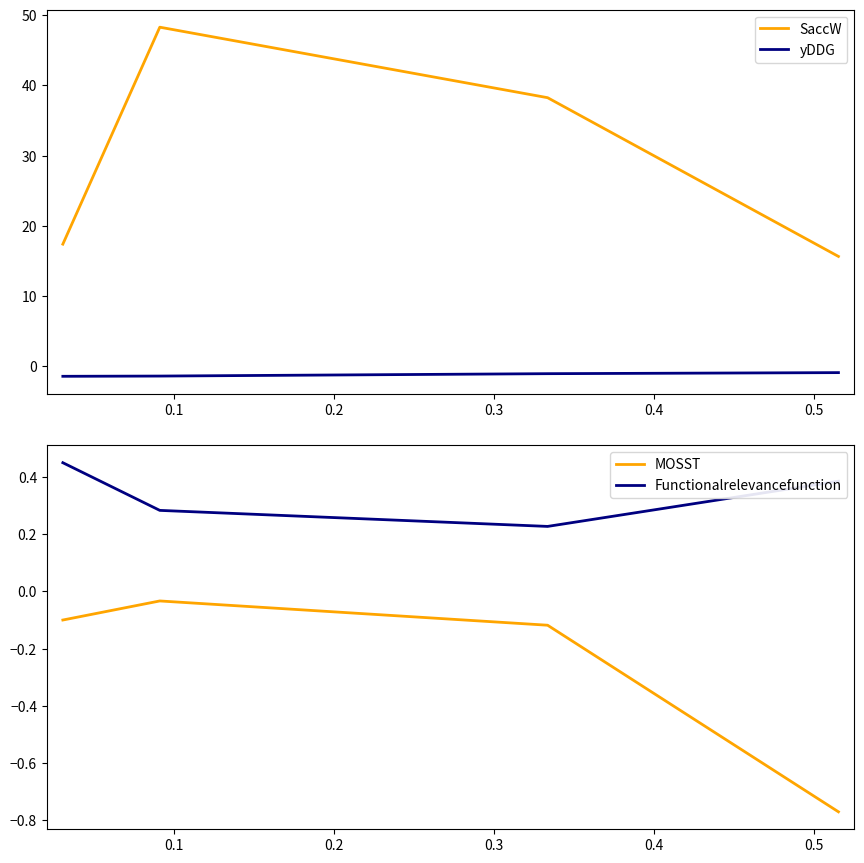

True or false: MOSST and Functionalrelevancefunction intersect in this chart.

False